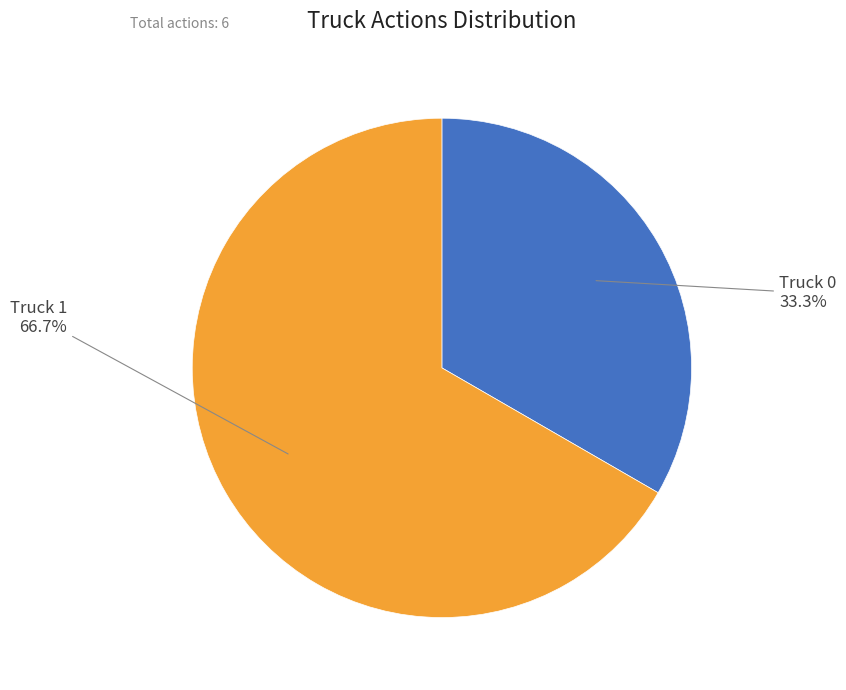

The Truck 0 slice represents 46% of the pie. True or false?

False